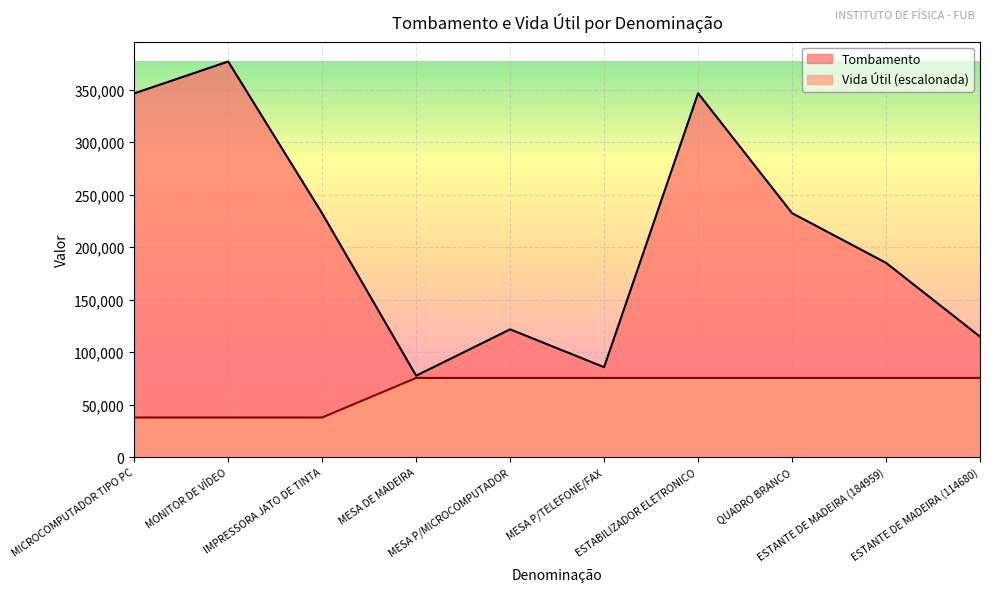

What is the difference between the maximum and minimum values in the Tombamento series?

299248.0